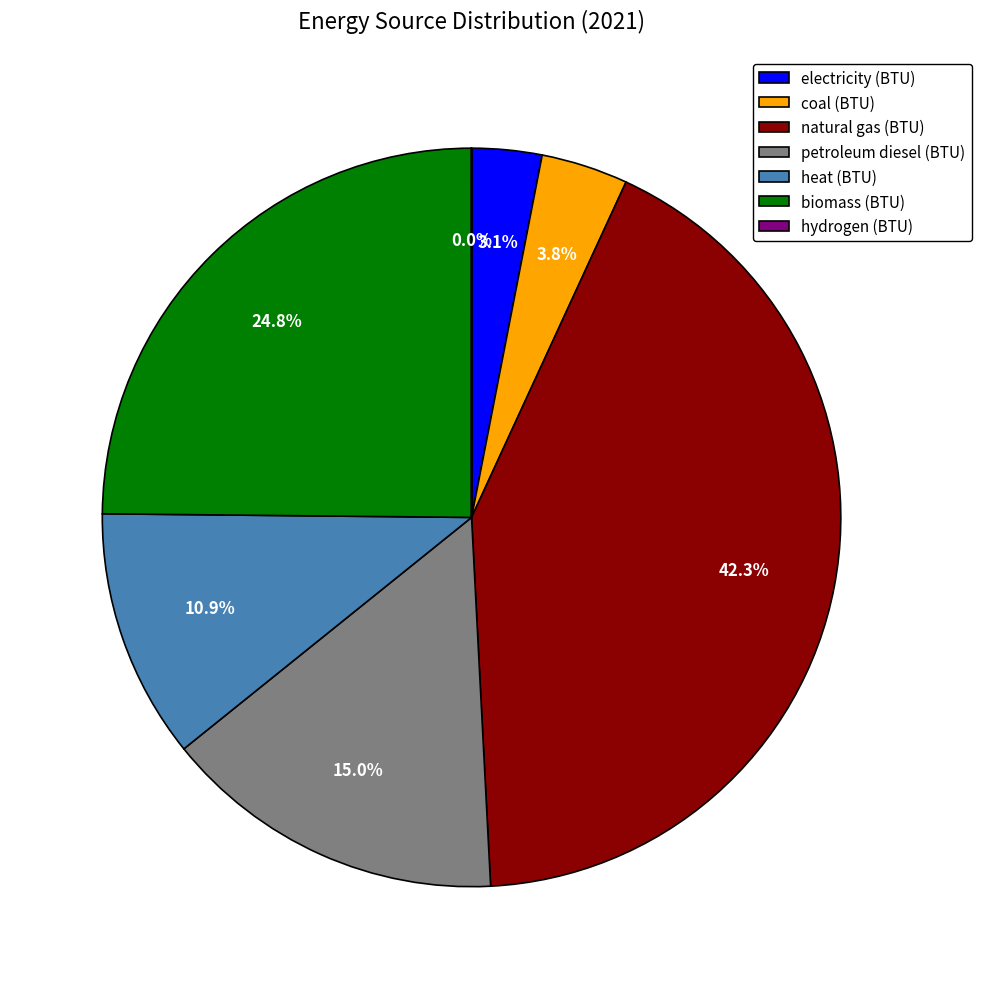

Is there a majority slice in this chart?

No